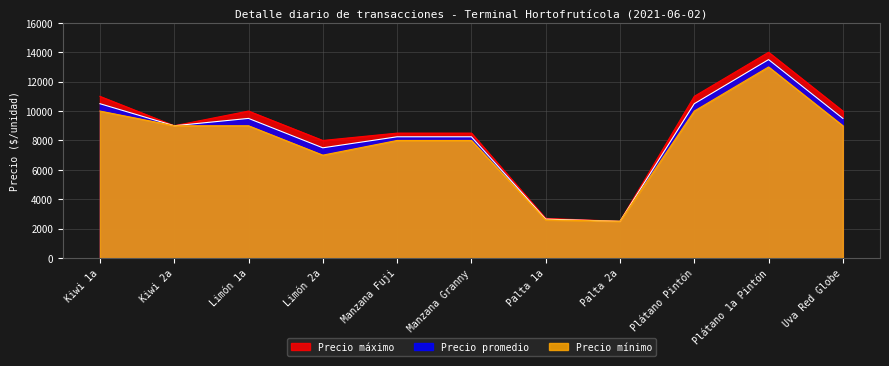

Reading left to right, extract all data points from this chart.

Precio máximo: Kiwi 1a=11000	Kiwi 2a=9000	Limón 1a=10000	Limón 2a=8000	Manzana Fuji=8500	Manzana Granny=8500	Palta 1a=2700	Palta 2a=2500	Plátano Pintón=11000	Plátano 1a Pintón=14000	Uva Red Globe=10000
Precio promedio: Kiwi 1a=10500	Kiwi 2a=9000	Limón 1a=9500	Limón 2a=7500	Manzana Fuji=8250	Manzana Granny=8250	Palta 1a=2650	Palta 2a=2500	Plátano Pintón=10500	Plátano 1a Pintón=13500	Uva Red Globe=9500
Precio mínimo: Kiwi 1a=10000	Kiwi 2a=9000	Limón 1a=9000	Limón 2a=7000	Manzana Fuji=8000	Manzana Granny=8000	Palta 1a=2600	Palta 2a=2500	Plátano Pintón=10000	Plátano 1a Pintón=13000	Uva Red Globe=9000